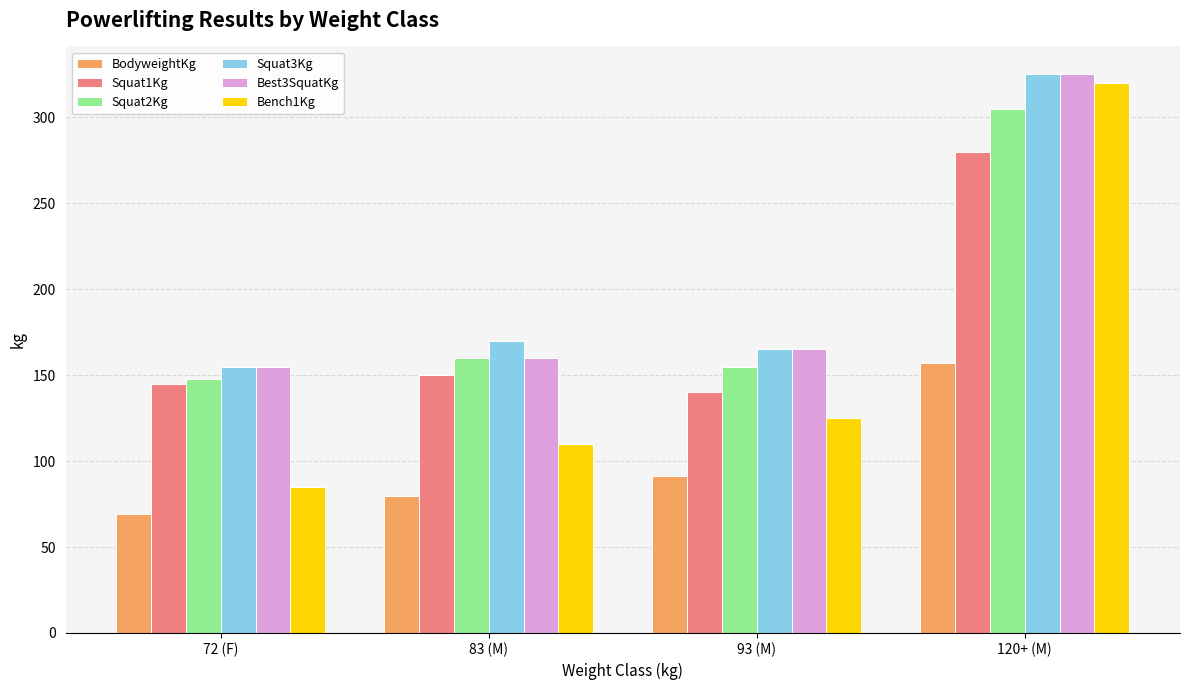

What is the label of the 1st bar from the right?

120+ (M)